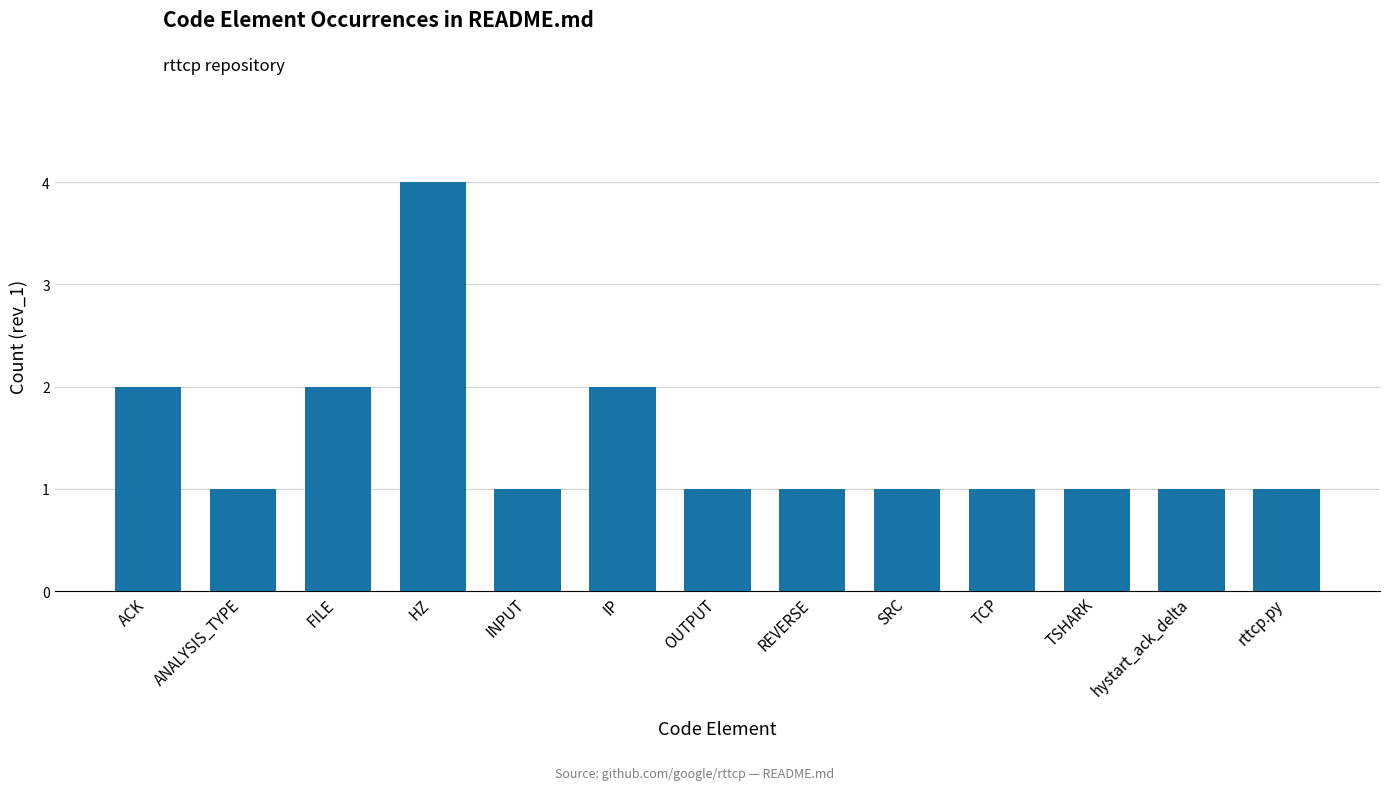

What is the value of the 10th bar from the left?

1